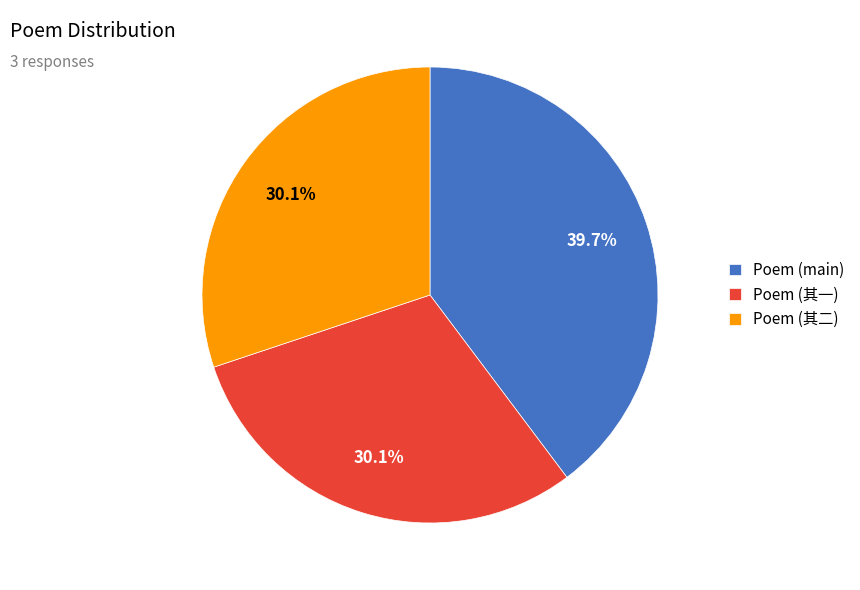

Count the number of slices in the pie.

3